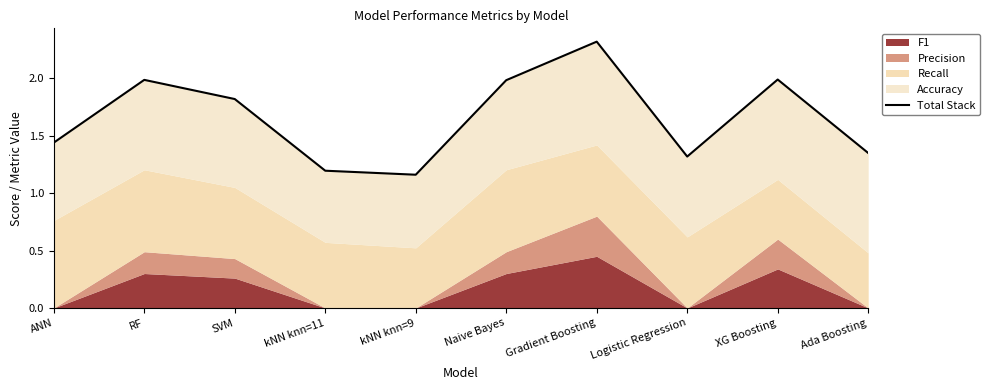

At which label is the value closest to 1?

kNN knn=9